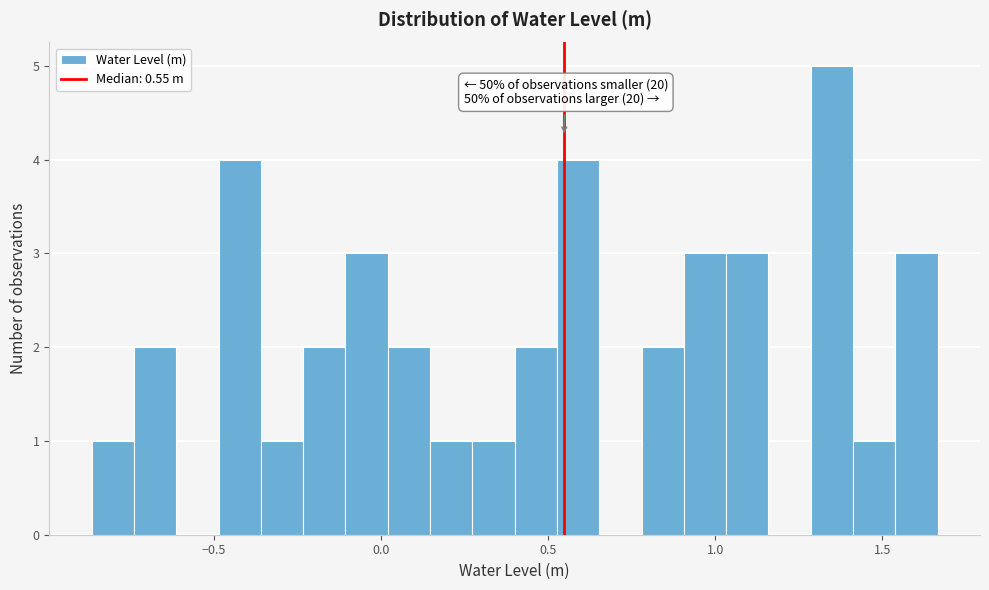

Read against the x-axis, roughly where is the centre of the tallest bar?

1.35